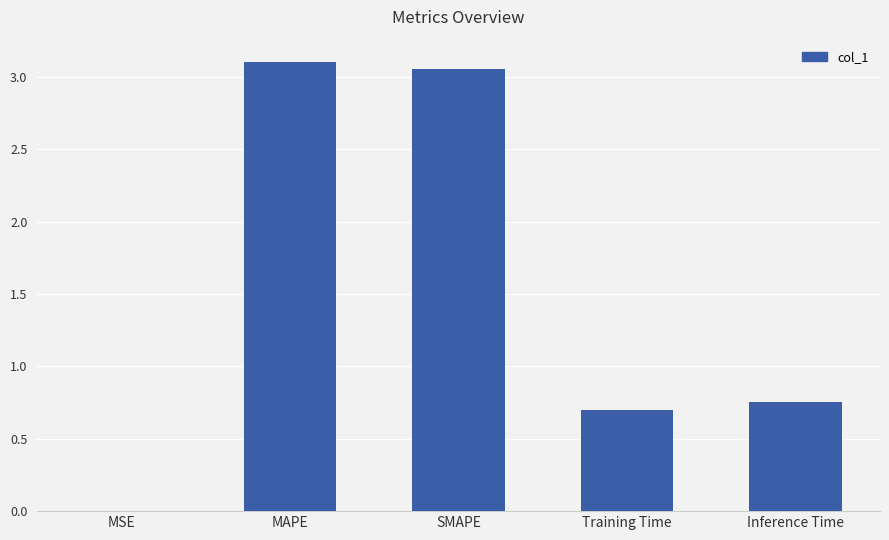

What is the sum of all values?

7.6